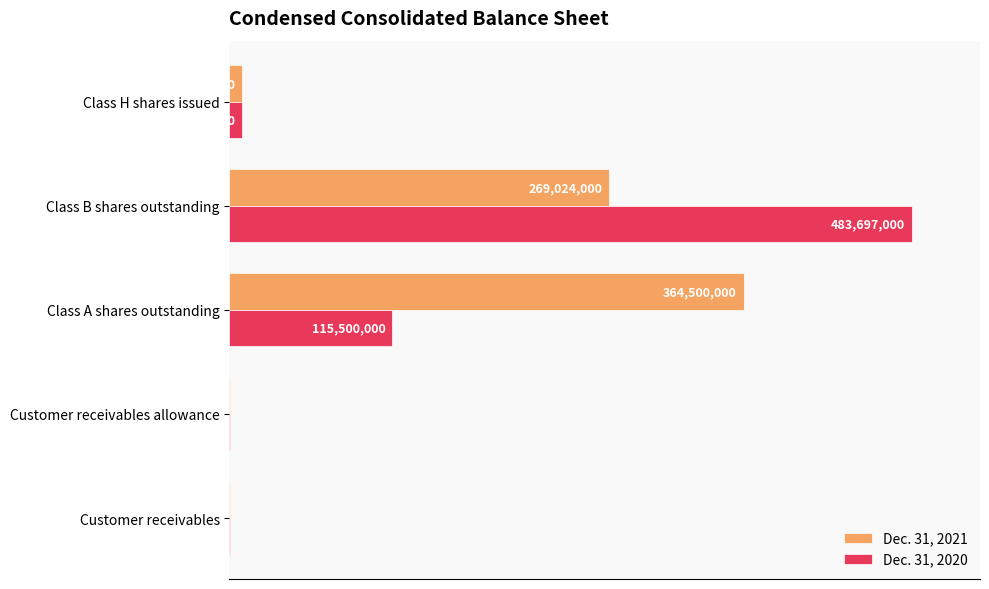

What are all the series names shown in the legend?

Dec. 31, 2021, Dec. 31, 2020